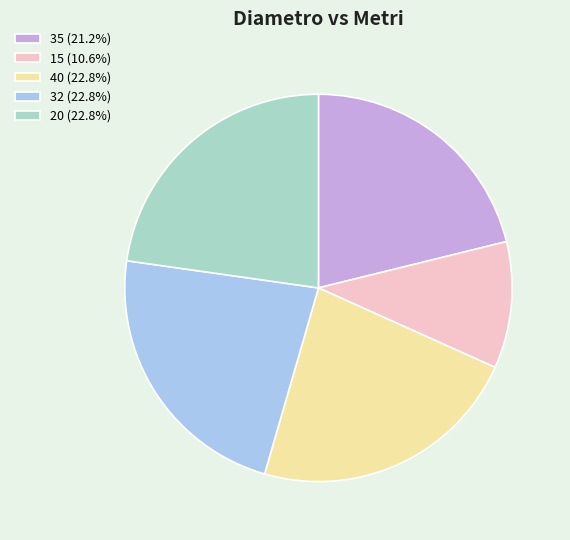

Which has a higher value, 35 or 32?

32